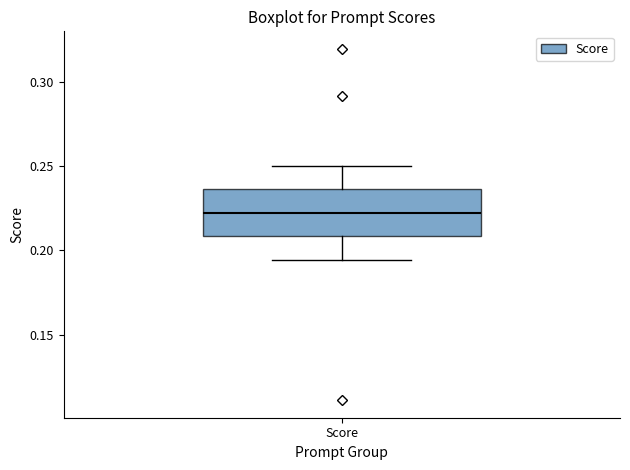

Where is the upper edge of the box for Score on the y-axis? The values are not printed on the chart, so give them approximately, as read against the axis.

0.235